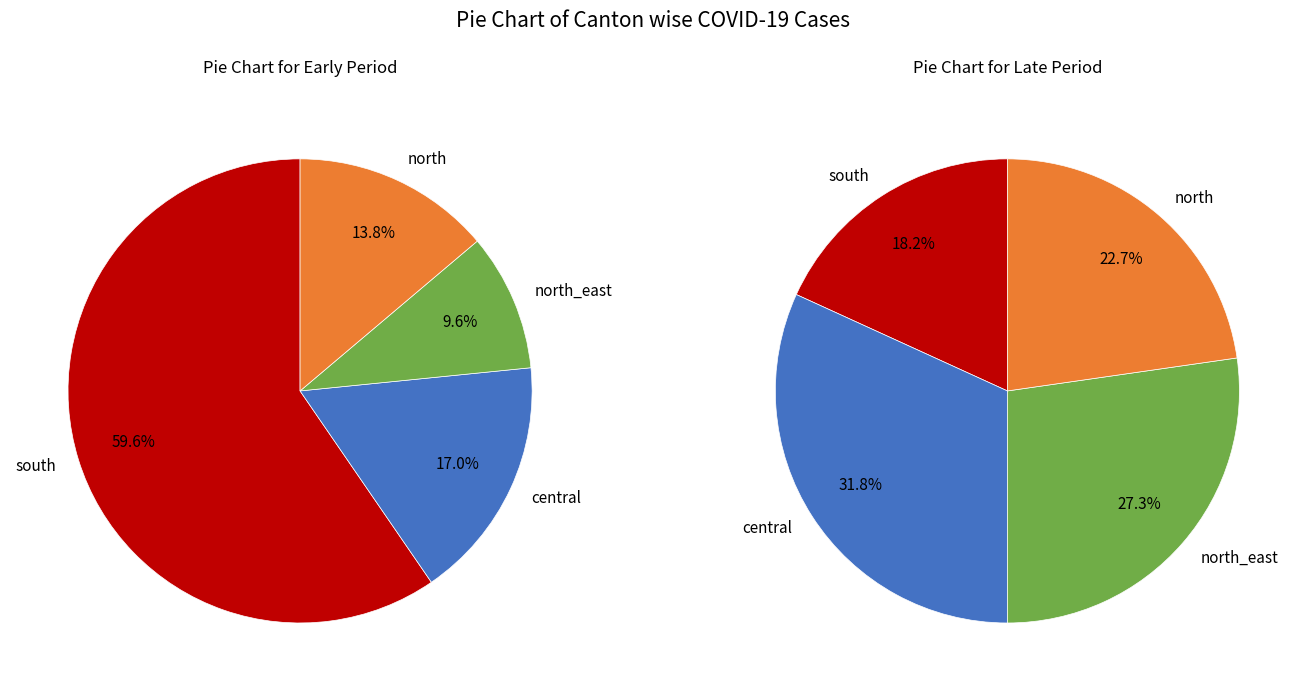

Is it true that 32 is 4% of the pie?

True